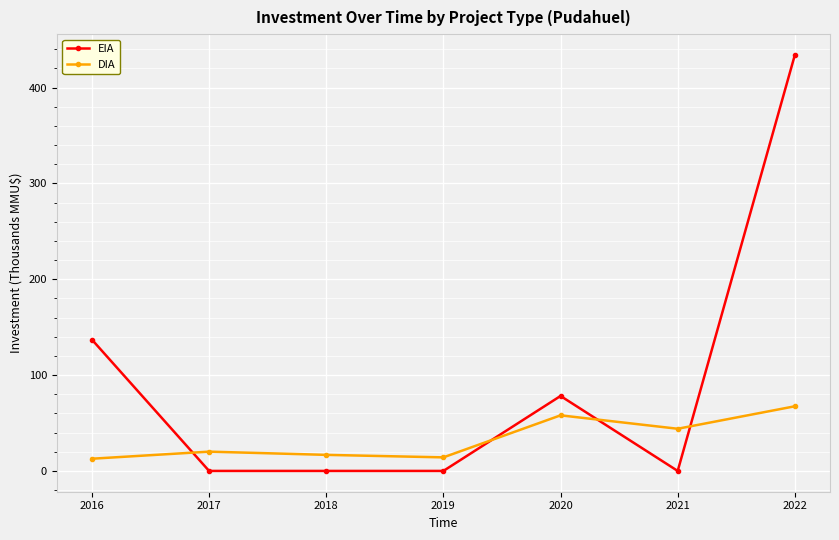

True or false: DIA has more than 2 interior local peaks.

False